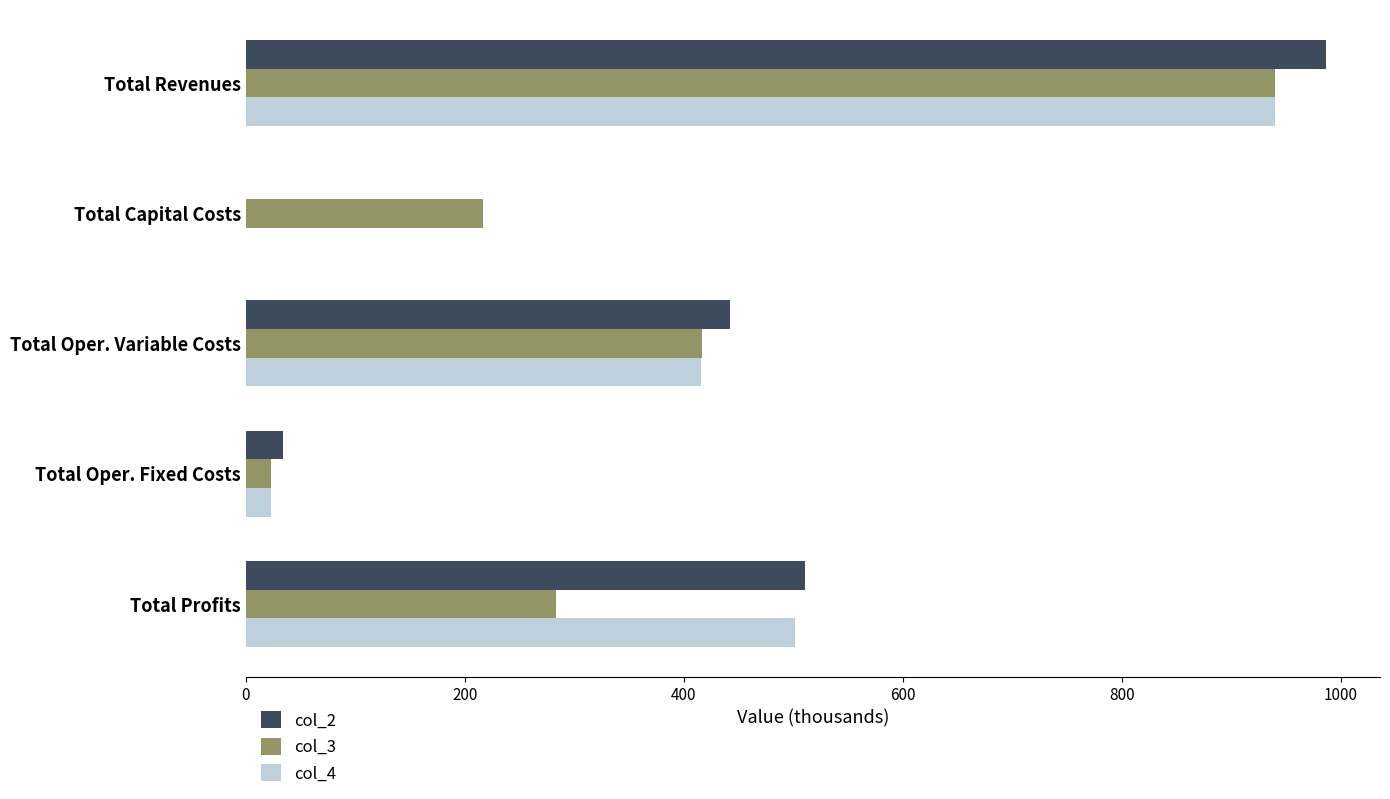

Between Total Revenues and Total Profits, which series saw the biggest shift?

col_3